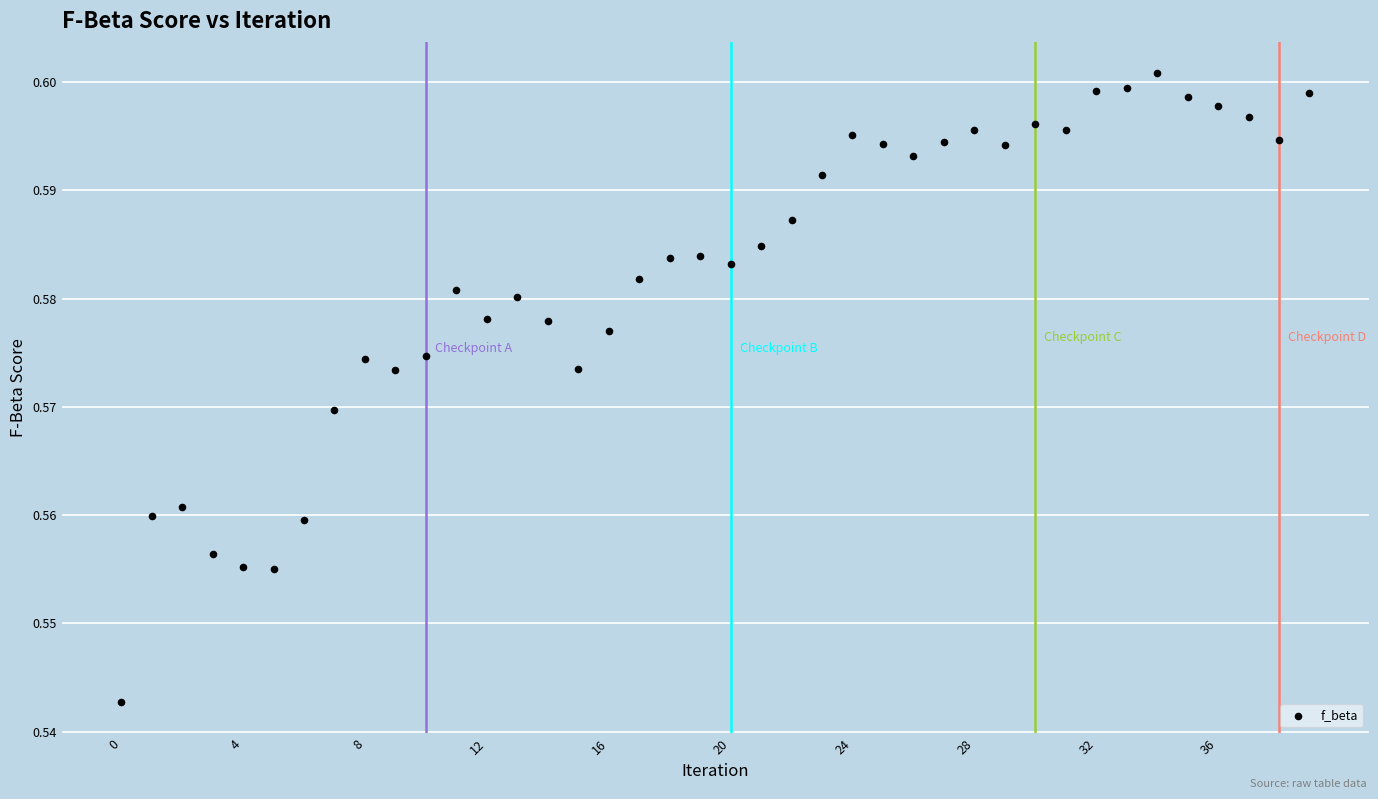

Count the number of points in this scatter plot.

40